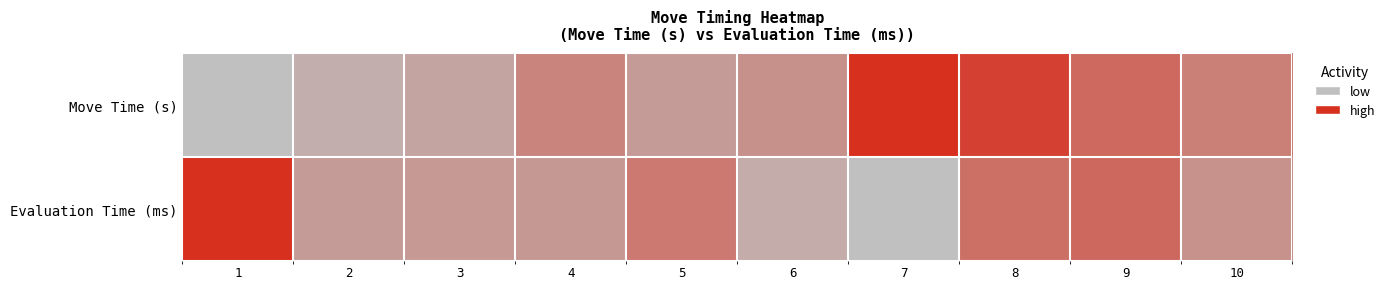

What is the greatest value displayed?

1.0